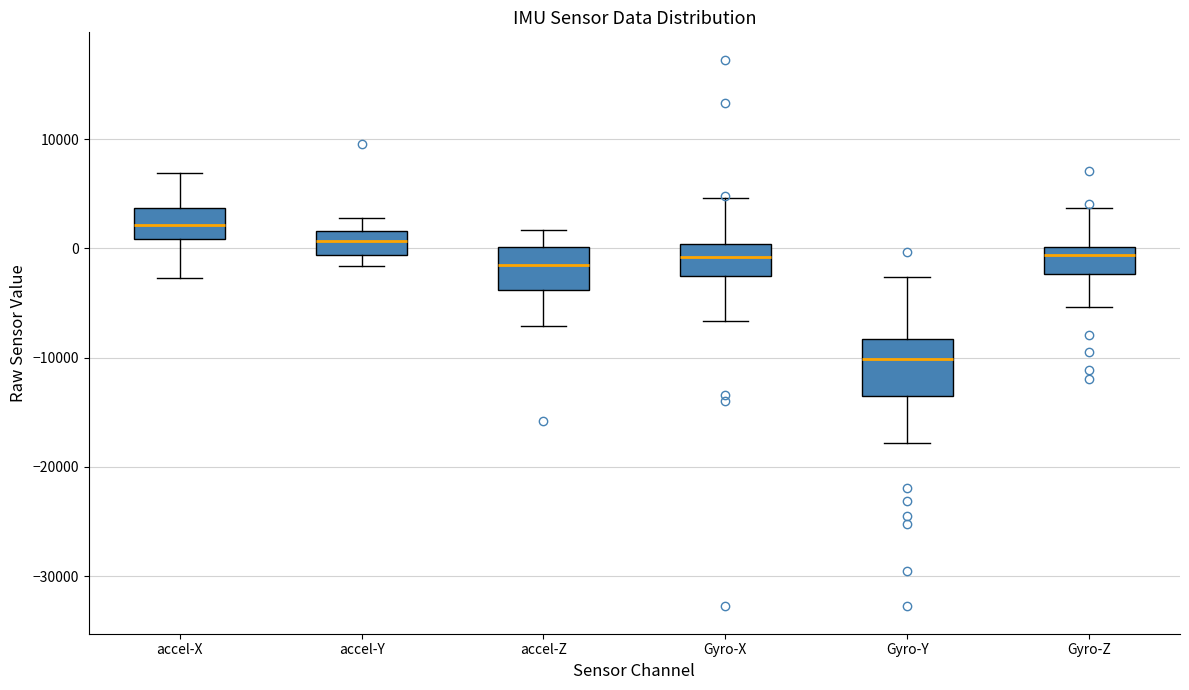

Which box is the tallest, from its lower edge to its upper edge?

Gyro-Y